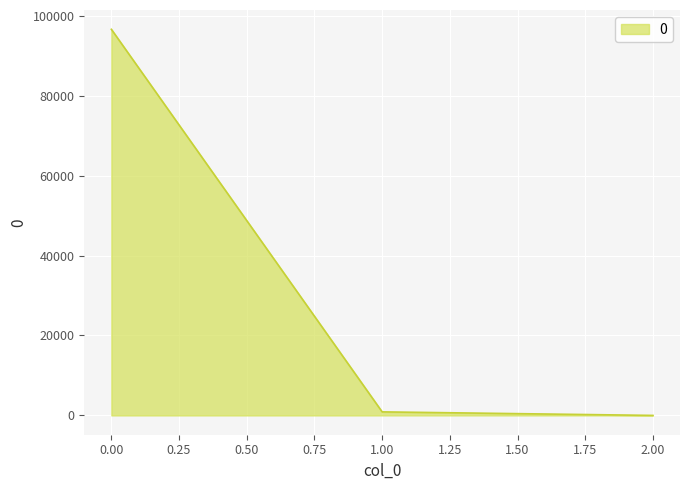

How many lines are shown in the chart?

1